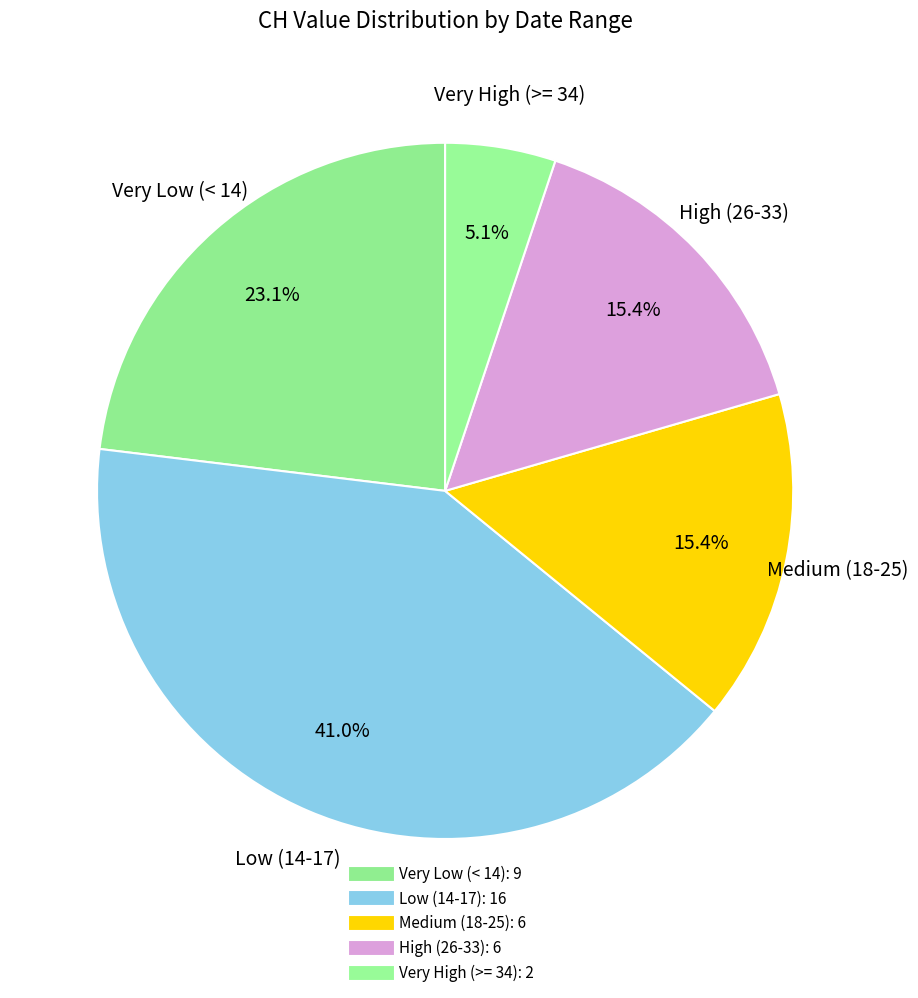

Count the number of slices in the pie.

5